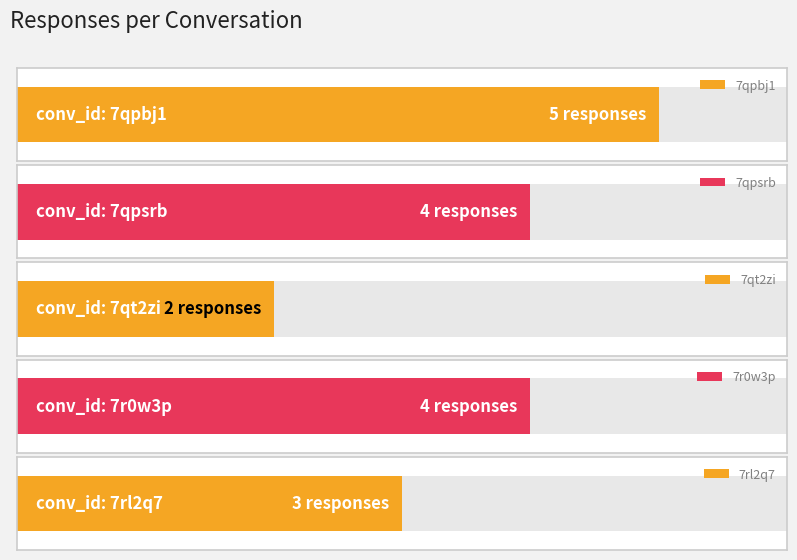

Does the chart contain stacked bars?

No